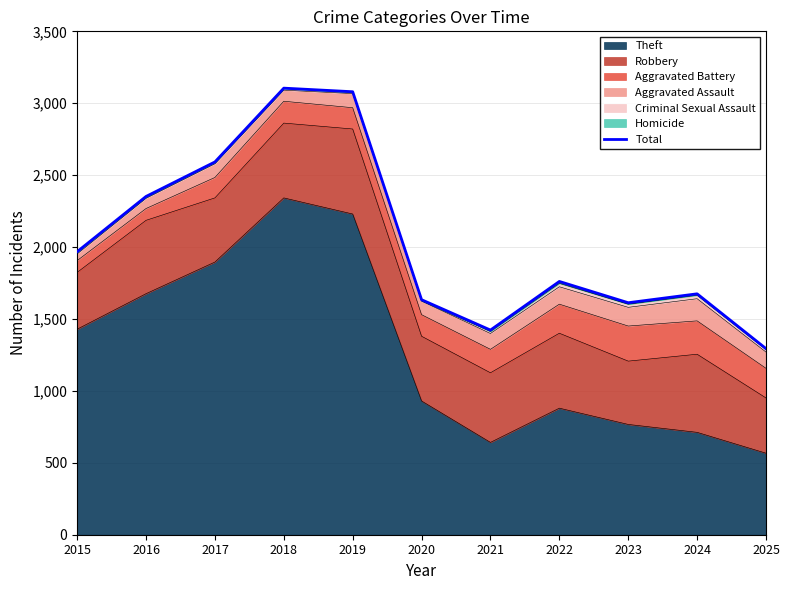

Is it true that the value at 2015 is 1968?

True